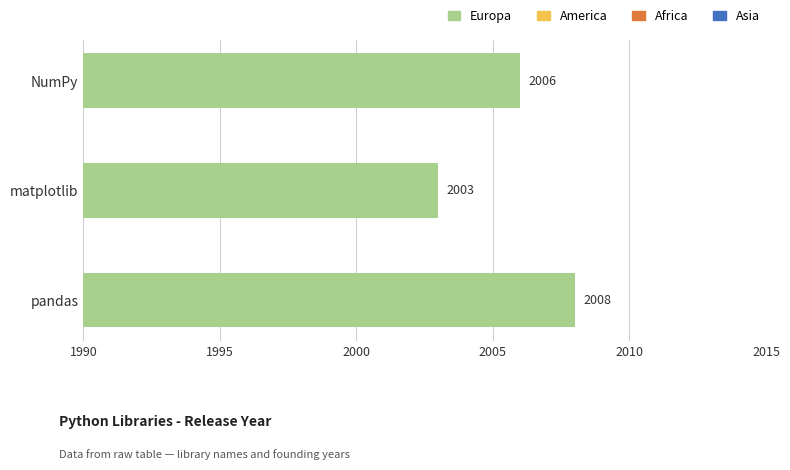

What is the ratio of the value at NumPy to the value at matplotlib?

1.0